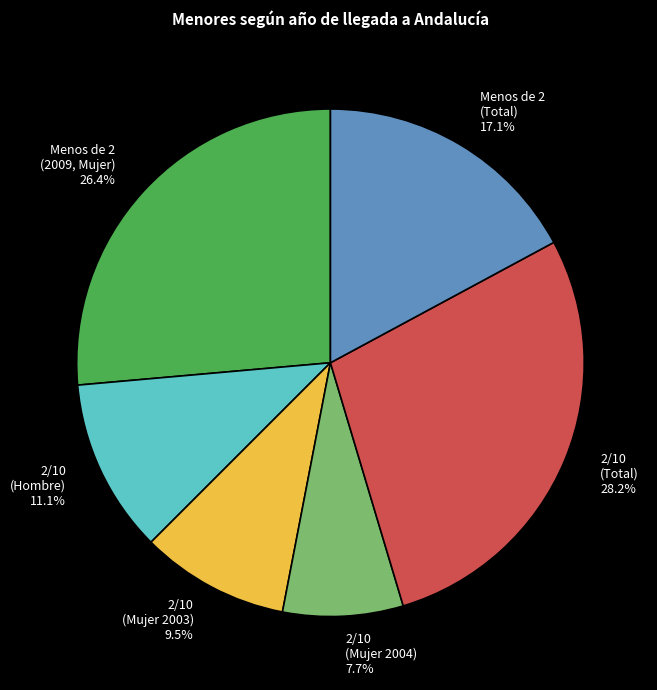

Is there a majority slice in this chart?

No